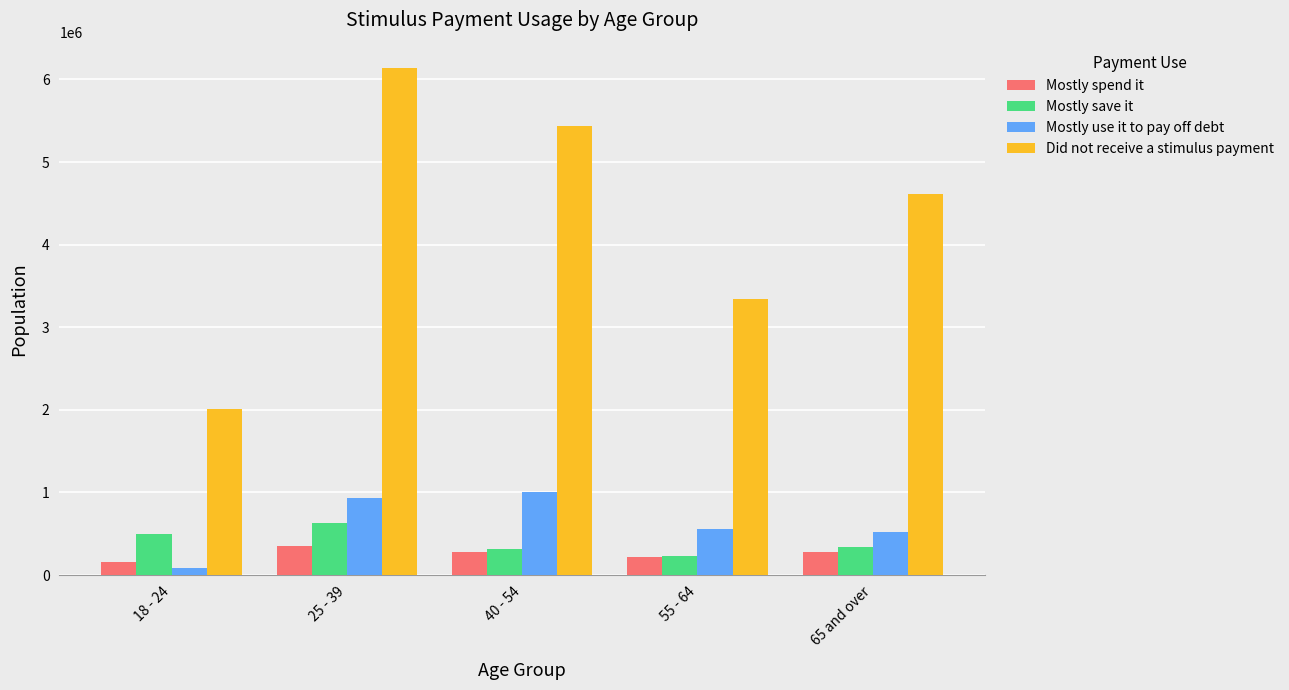

What is the total value across all series at 55 - 64?

4351938